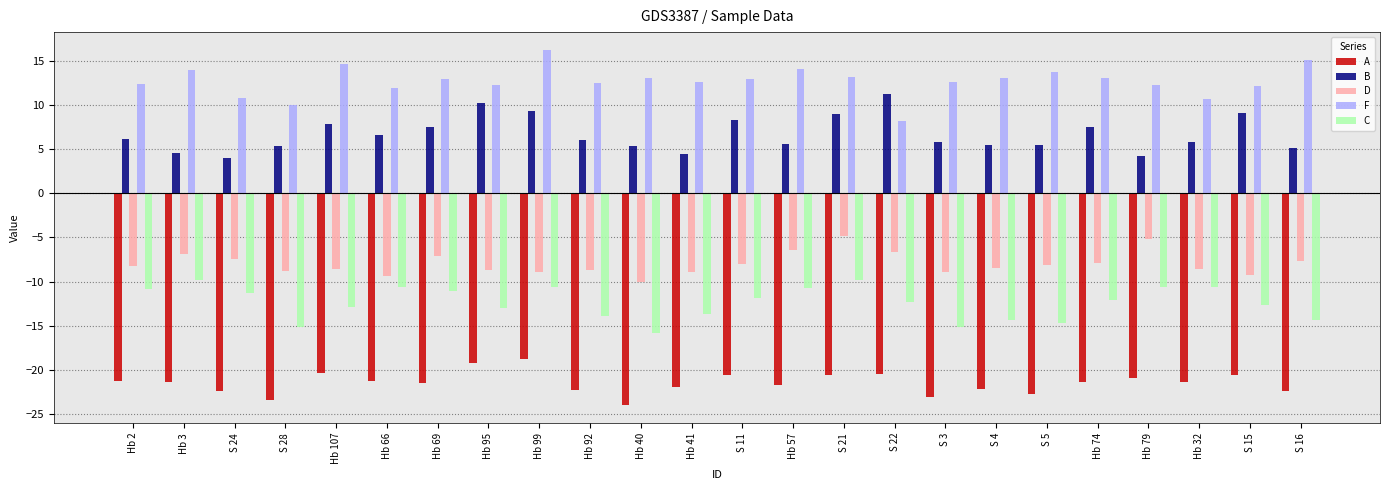

How many bars are there in total?

120